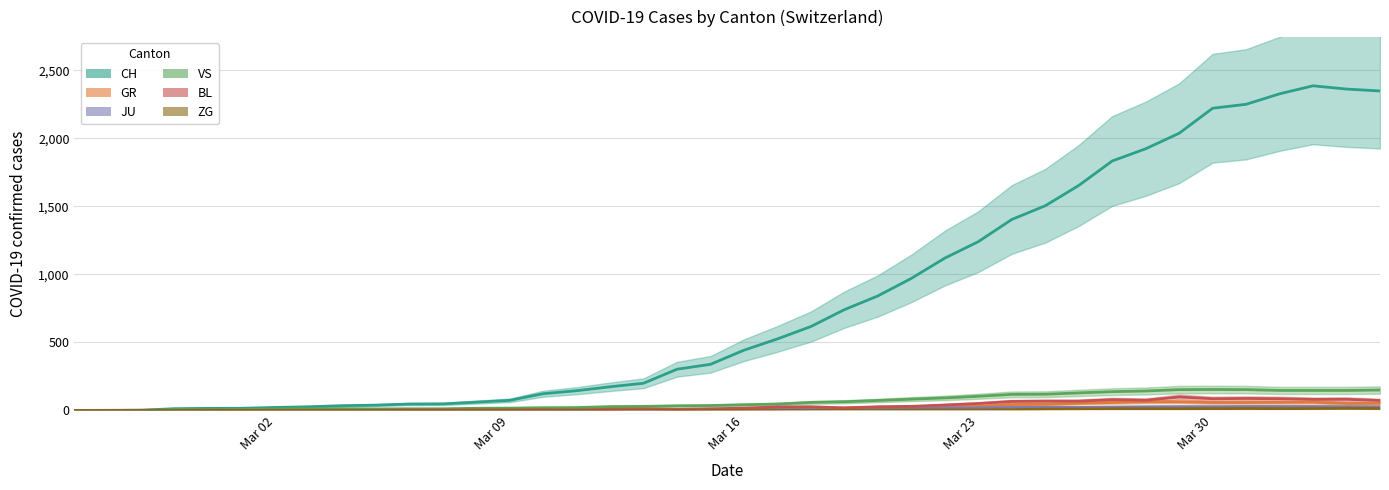

List the series in order of their peak value, highest first.

CH, VS, BL, GR, JU, ZG